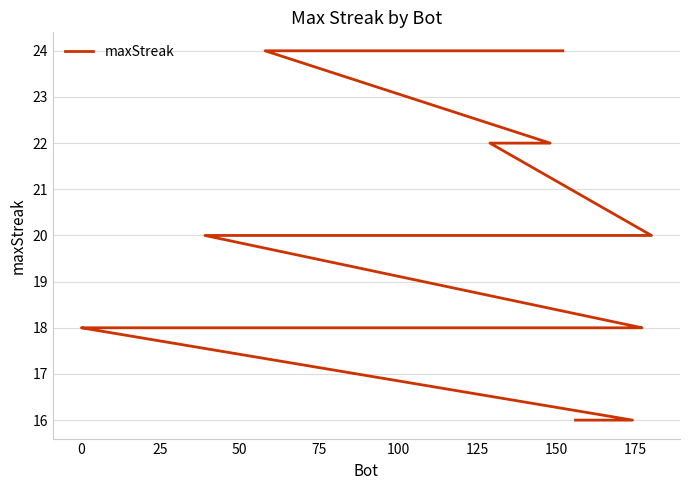

Count the values in the range 18 to 20.

13